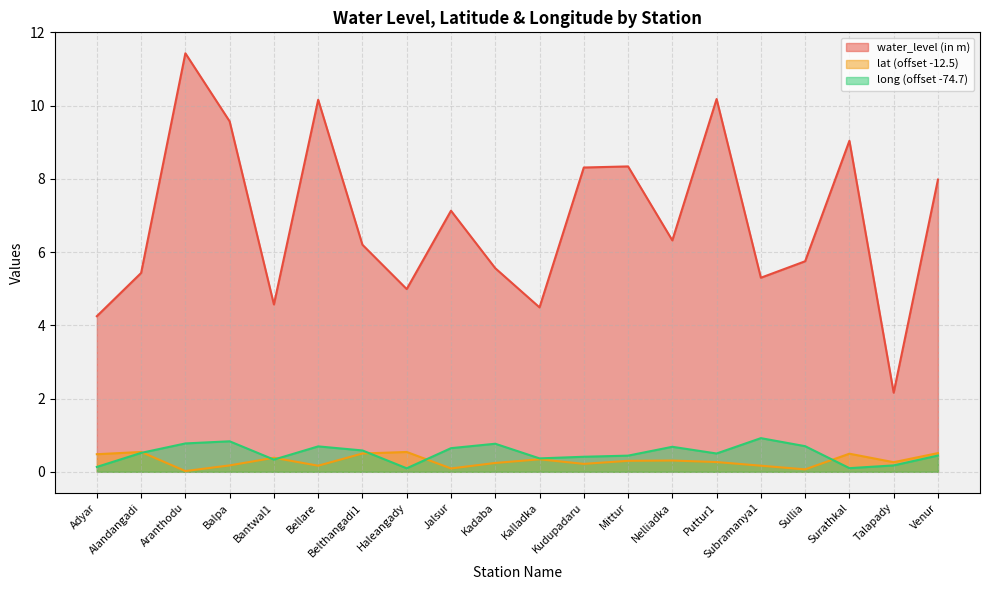

Does the chart display data point markers on the line(s)?

No